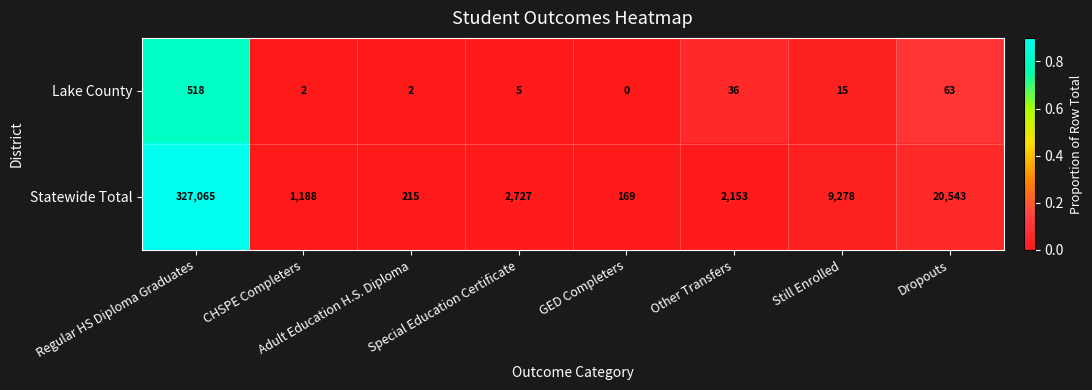

True or false: Lake County has a value of 3 at Special Education Certificate.

False